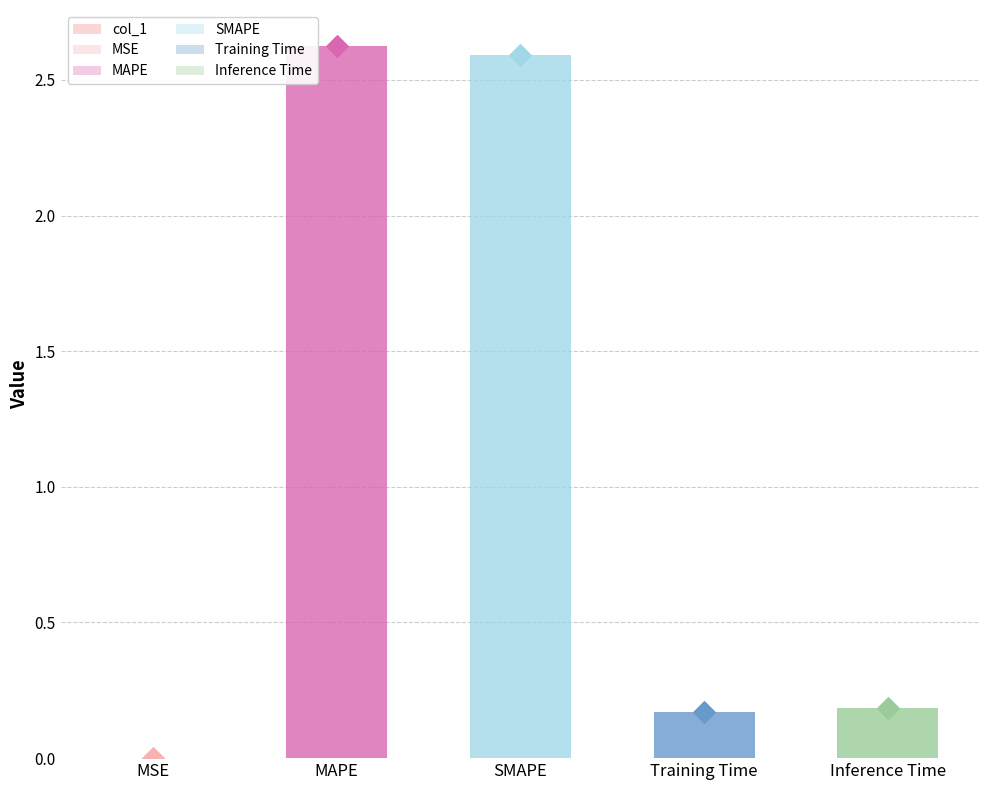

What is the ratio of the value at Inference Time to the value at SMAPE?

0.1